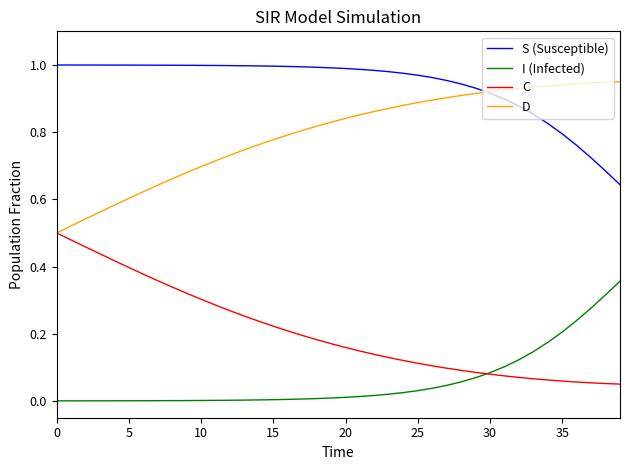

How many series are shown in this chart?

4